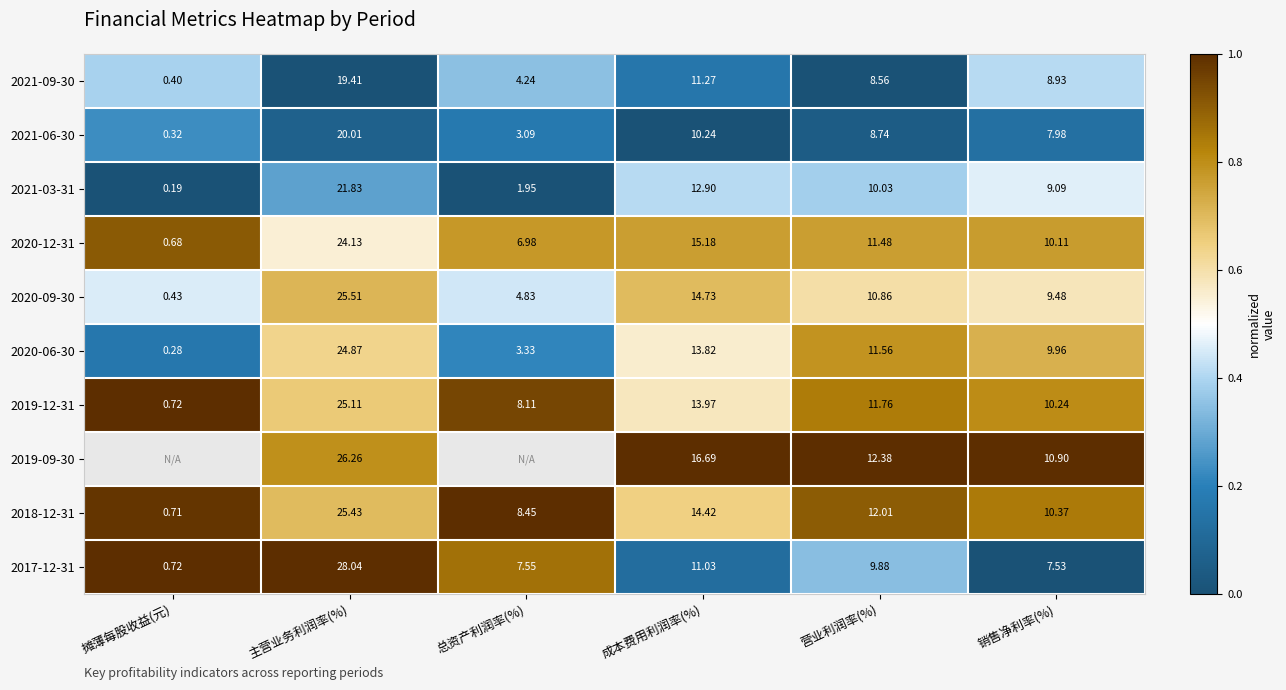

True or false: 2021-03-31 has a value of 0.1 at 总资产利润率(%).

False